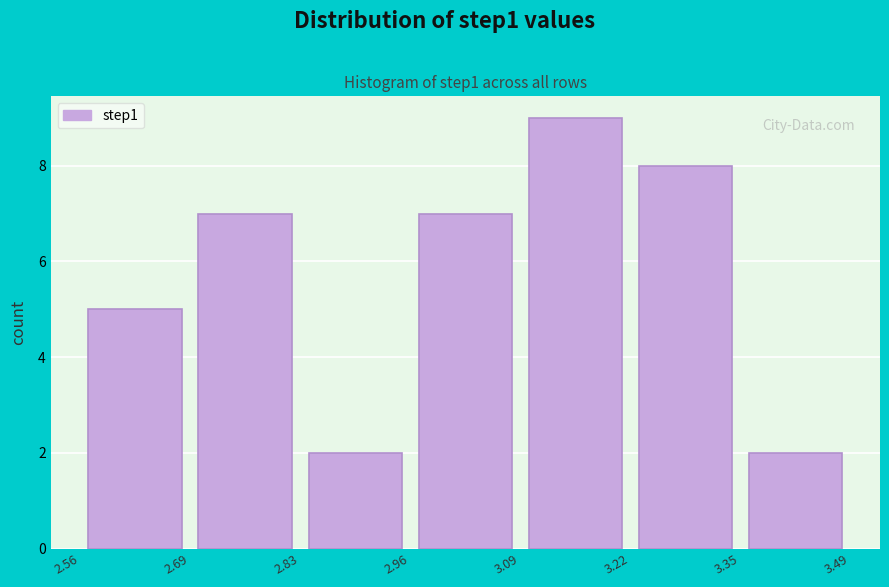

Over which range of the x-axis is the bar tallest?

3.09 to 3.22